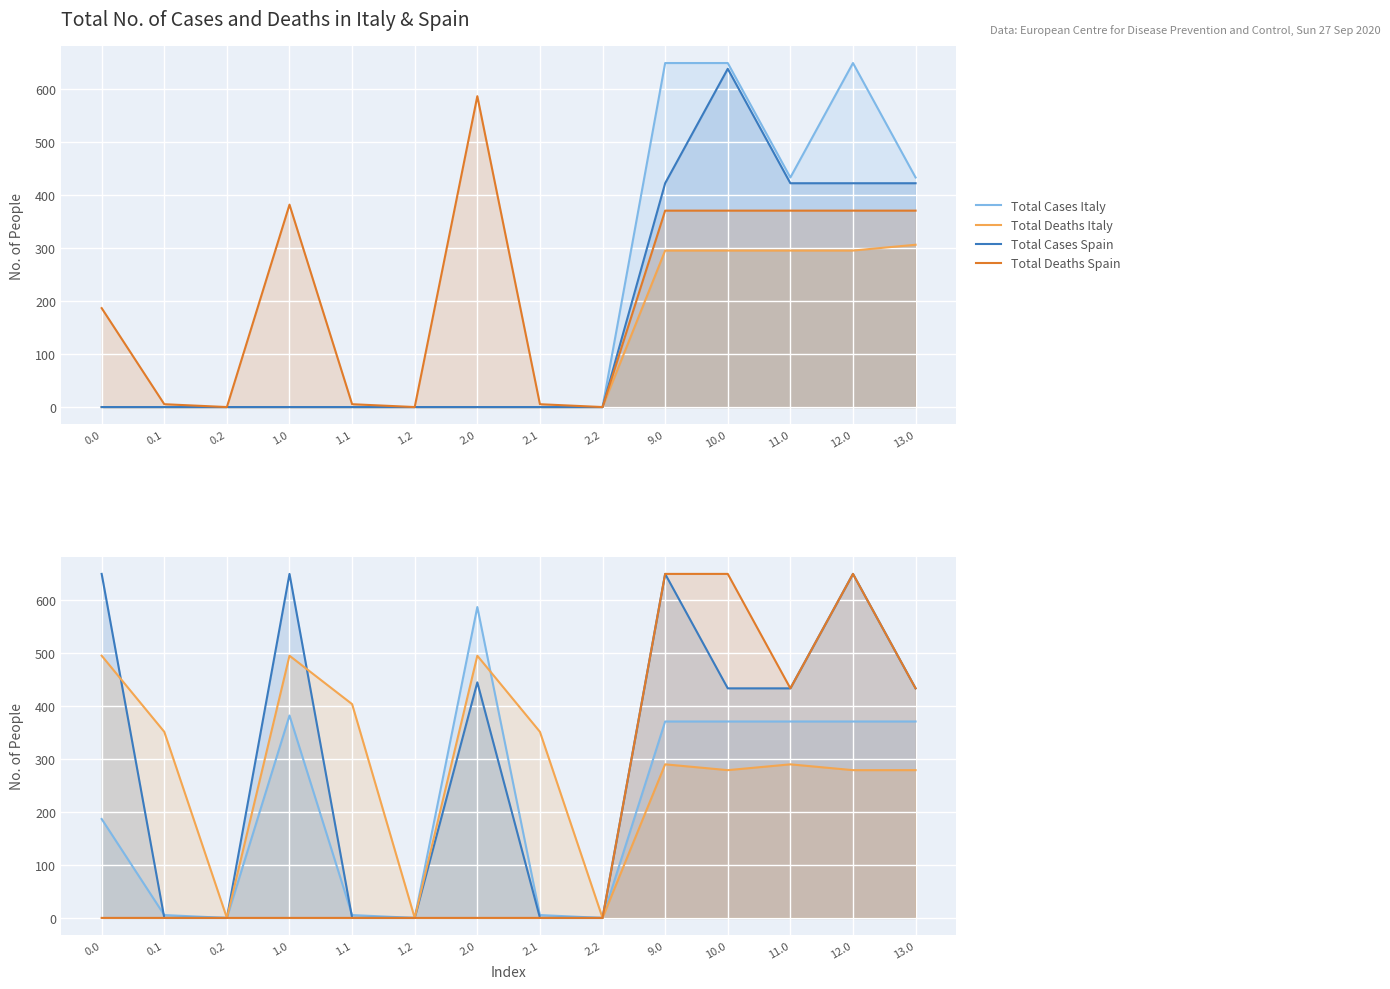

True or false: Series A and Series C cross at least once.

False